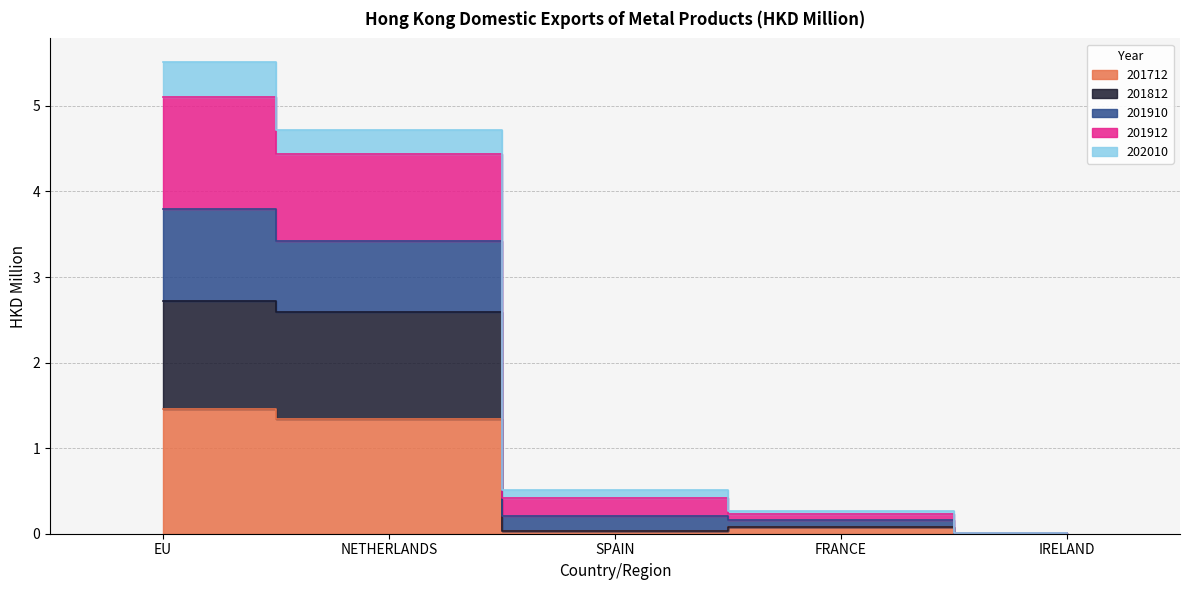

True or false: 201712 has a value of 0.1 at FRANCE.

True